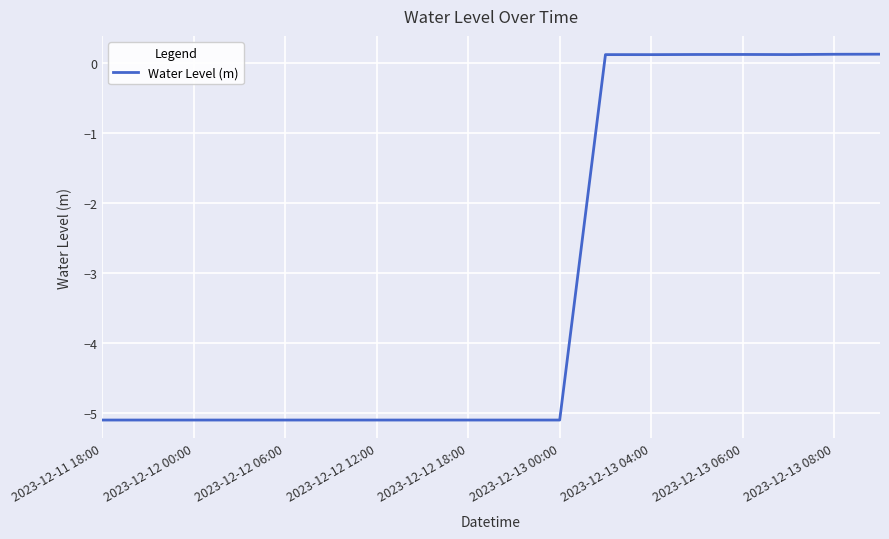

What is the minimum value shown in the chart?

-5.1